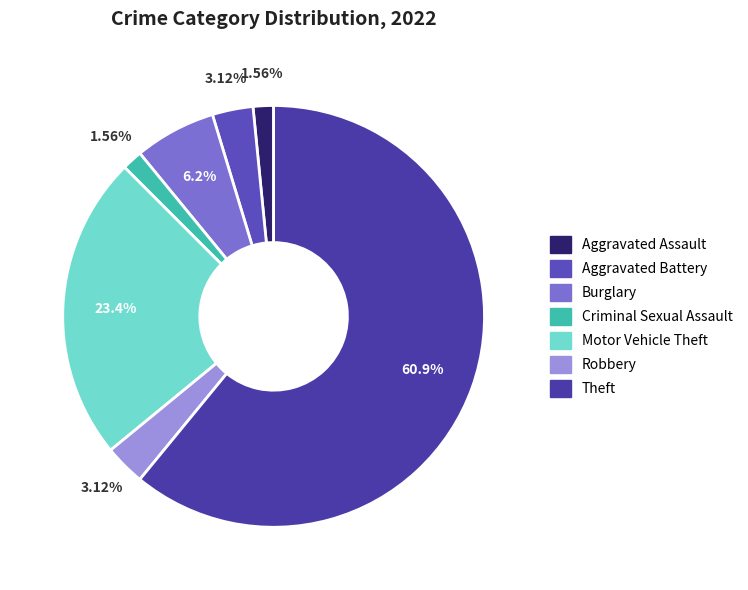

How many slices are in this pie chart?

7